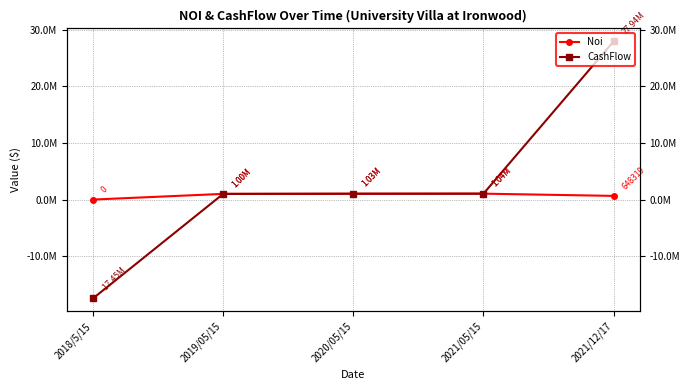

What is the label of the 3rd point from the left?

2020/05/15